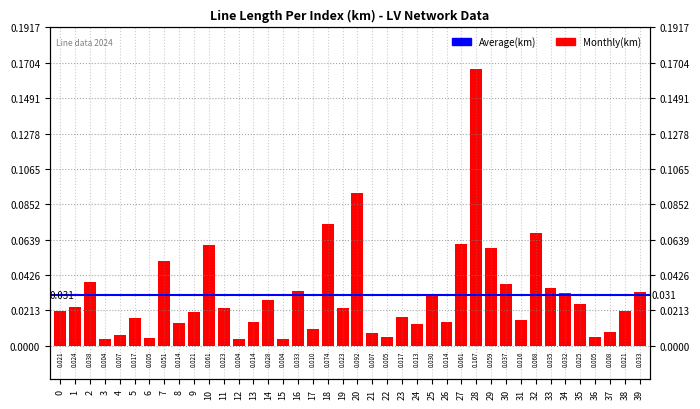

What is the sum of all values?

1.2